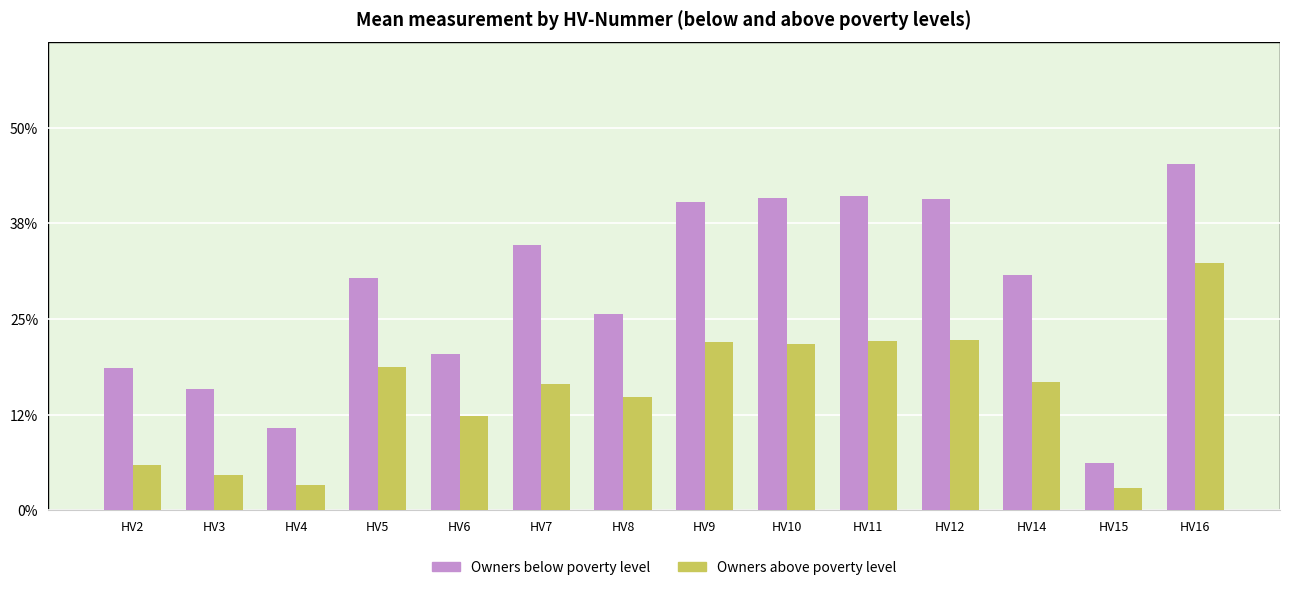

At which label is Owners above poverty level closest to 0?

HV15